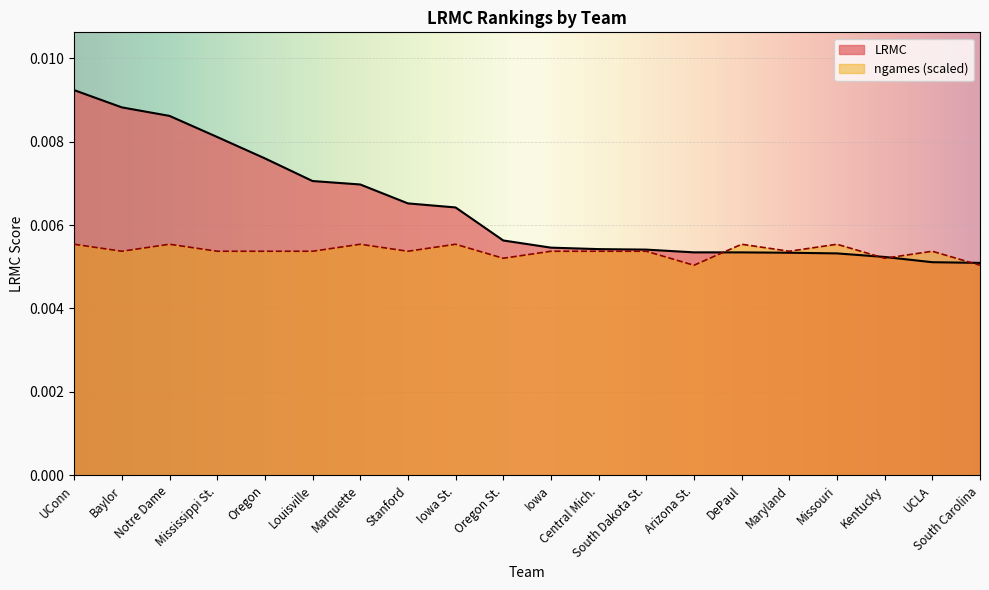

How many intersections are there between LRMC and ngames?

4